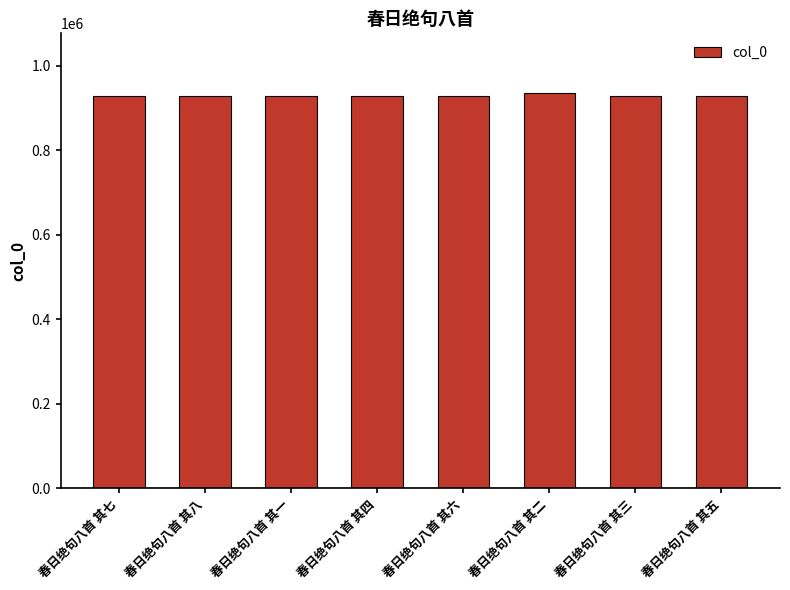

What is the value of the 1st bar from the left?

929371